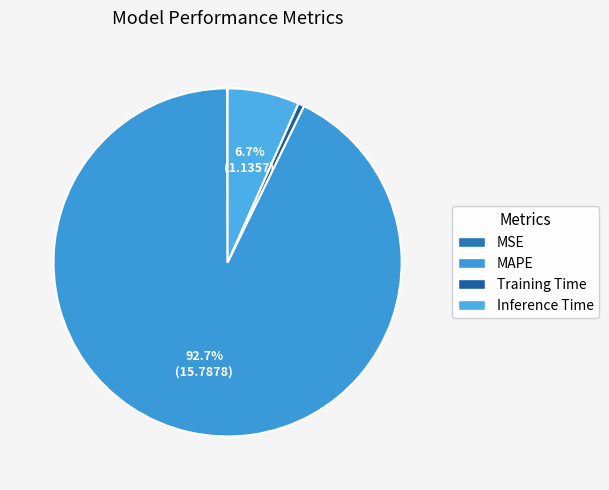

To the nearest percent, what is the difference between the Training Time and MSE slice percentages?

1%